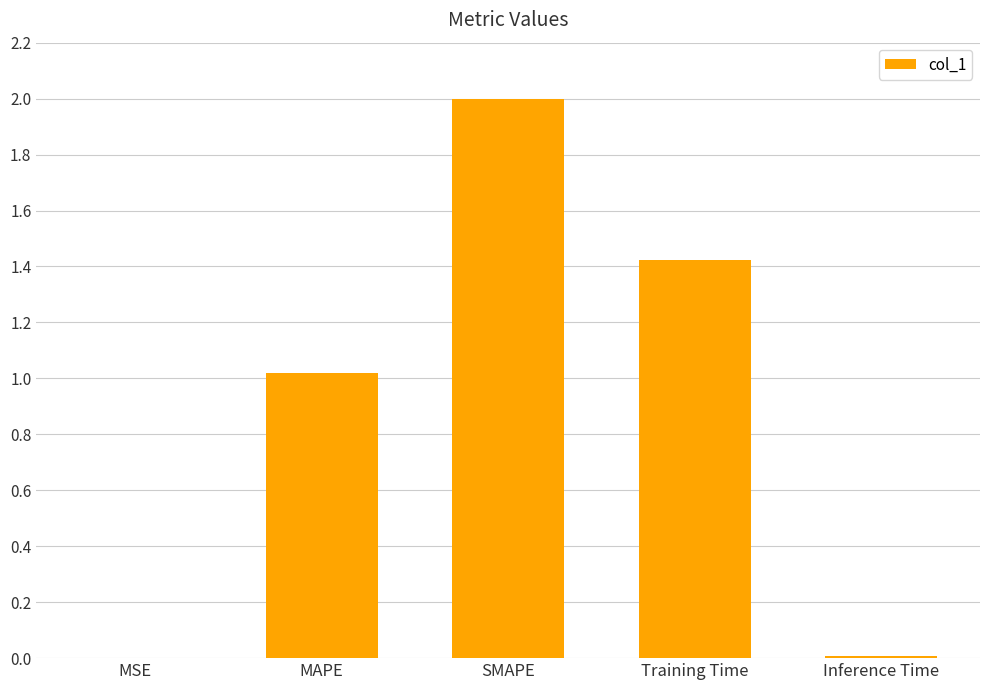

What is the sum of all values?

4.4